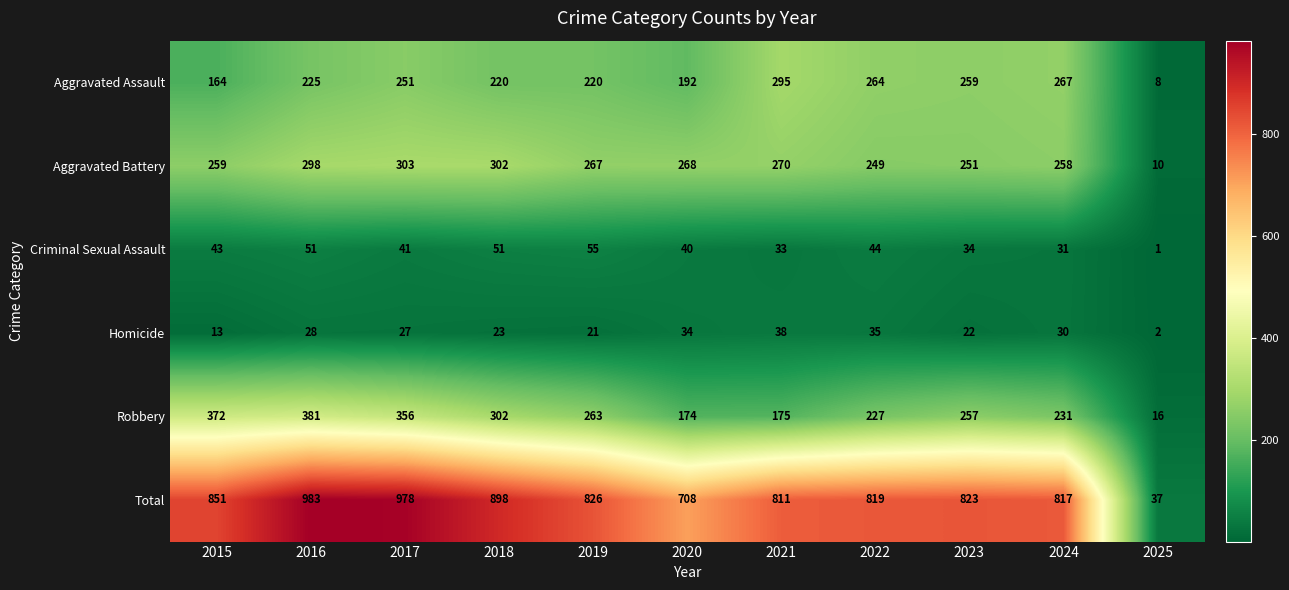

What is the difference between the second highest and minimum values in the Criminal Sexual Assault series?

50